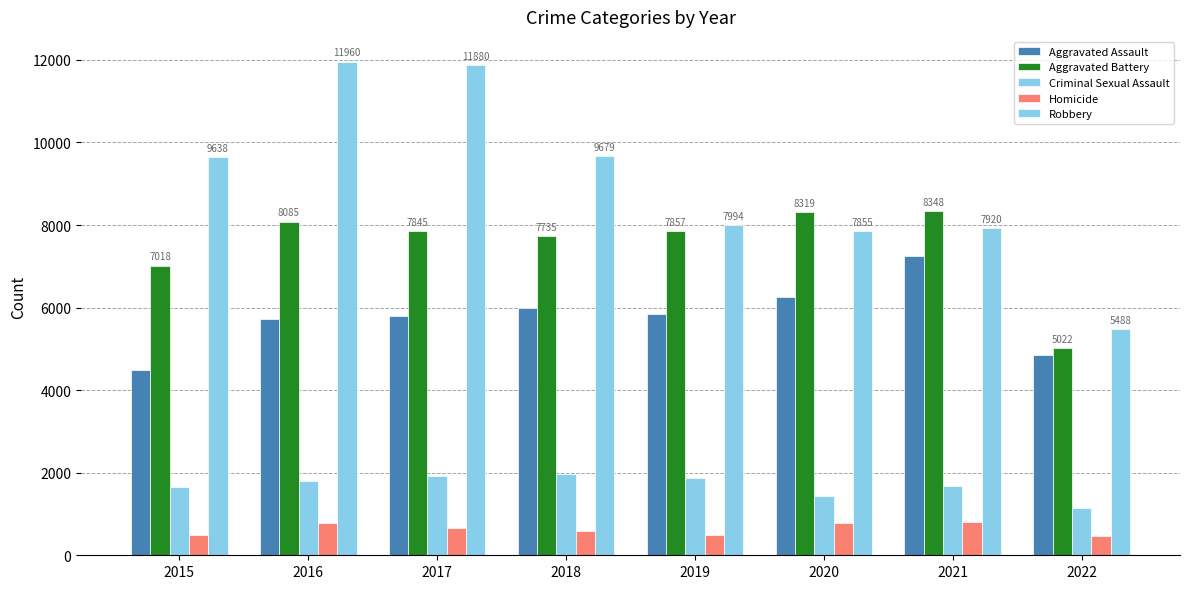

Reading right to left, extract all data points from this chart.

Aggravated Assault: 4847	7242	6263	5840	6001	5793	5712	4480
Aggravated Battery: 5022	8348	8319	7857	7735	7845	8085	7018
Criminal Sexual Assault: 1155	1672	1441	1864	1967	1930	1810	1658
Homicide: 462	801	785	498	589	672	786	496
Robbery: 5488	7920	7855	7994	9679	11880	11960	9638